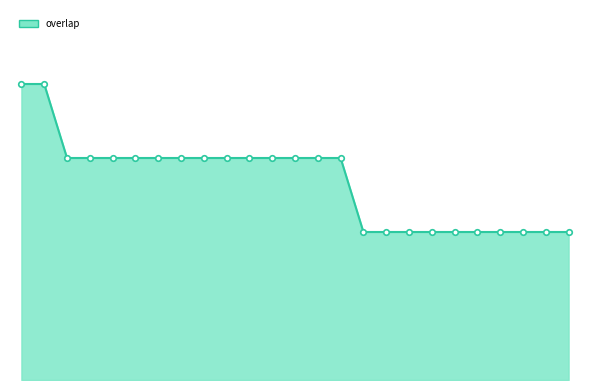

Does the chart display data point markers on the line(s)?

No